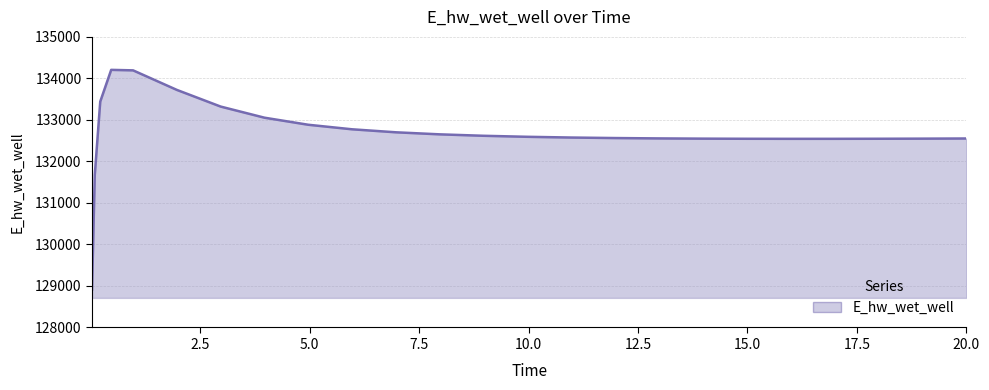

What is the minimum value shown in the chart?

128913.1